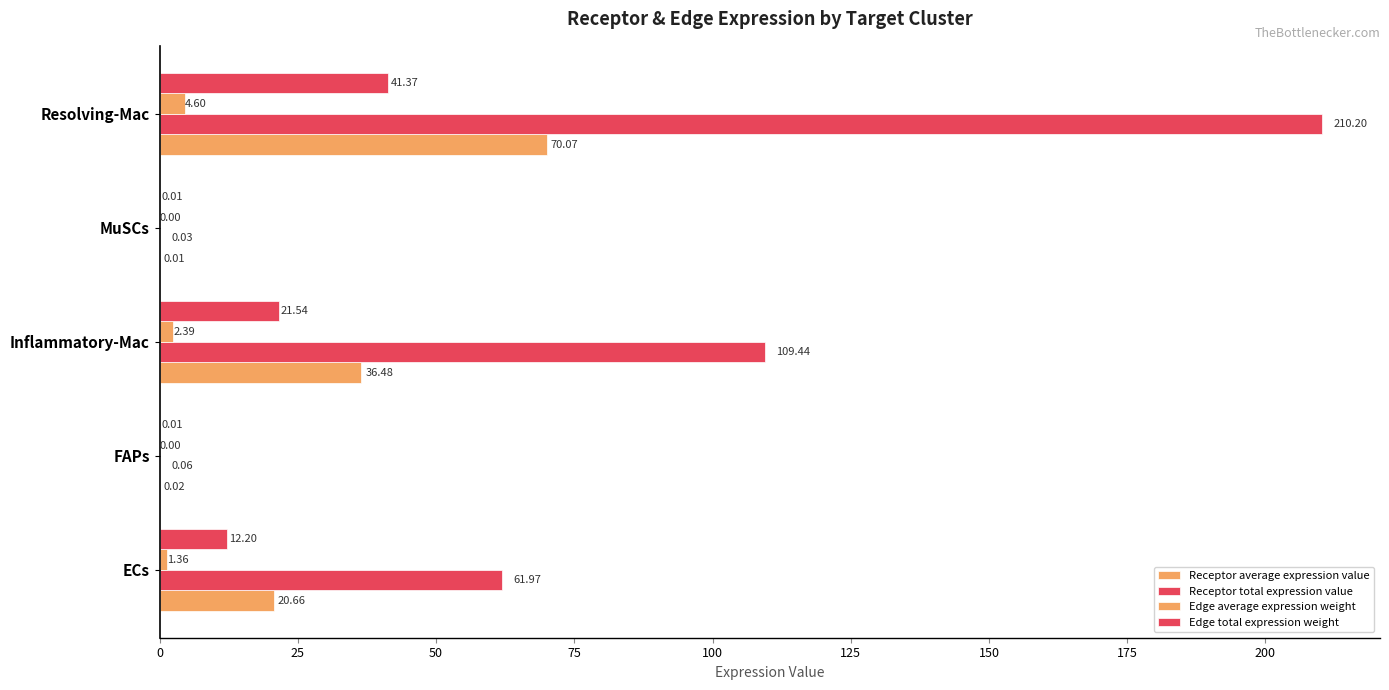

How many series are shown in this chart?

4